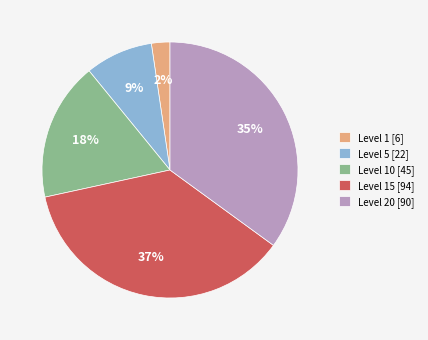

To the nearest percent, what percentage of the pie is Level 20 [90]?

35%